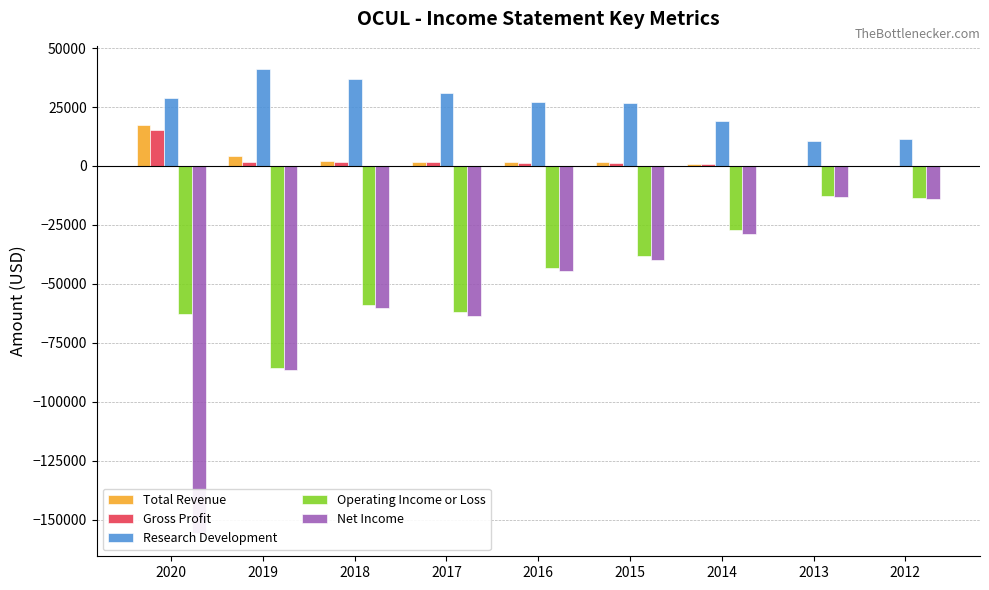

Which series changed the most between 2018 and 2015?

Operating Income or Loss